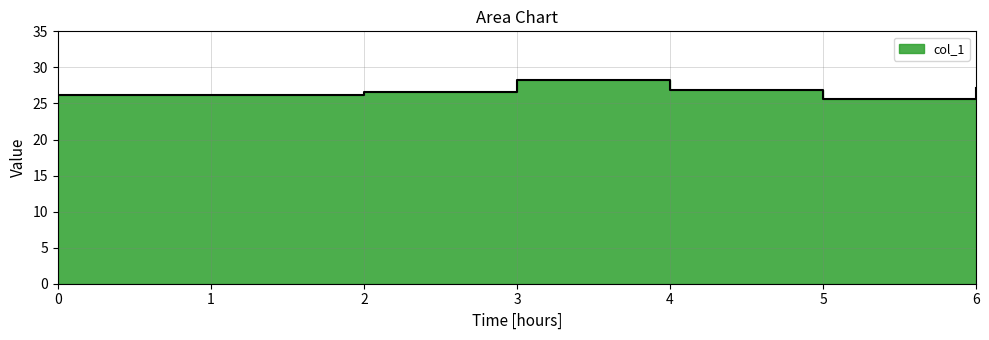

What is the ratio of the value at 3 to the value at 6?

1.0